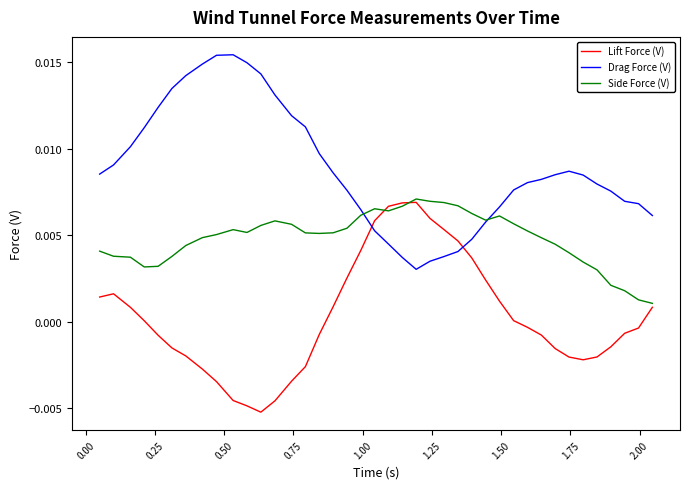

How many lines are shown in the chart?

3